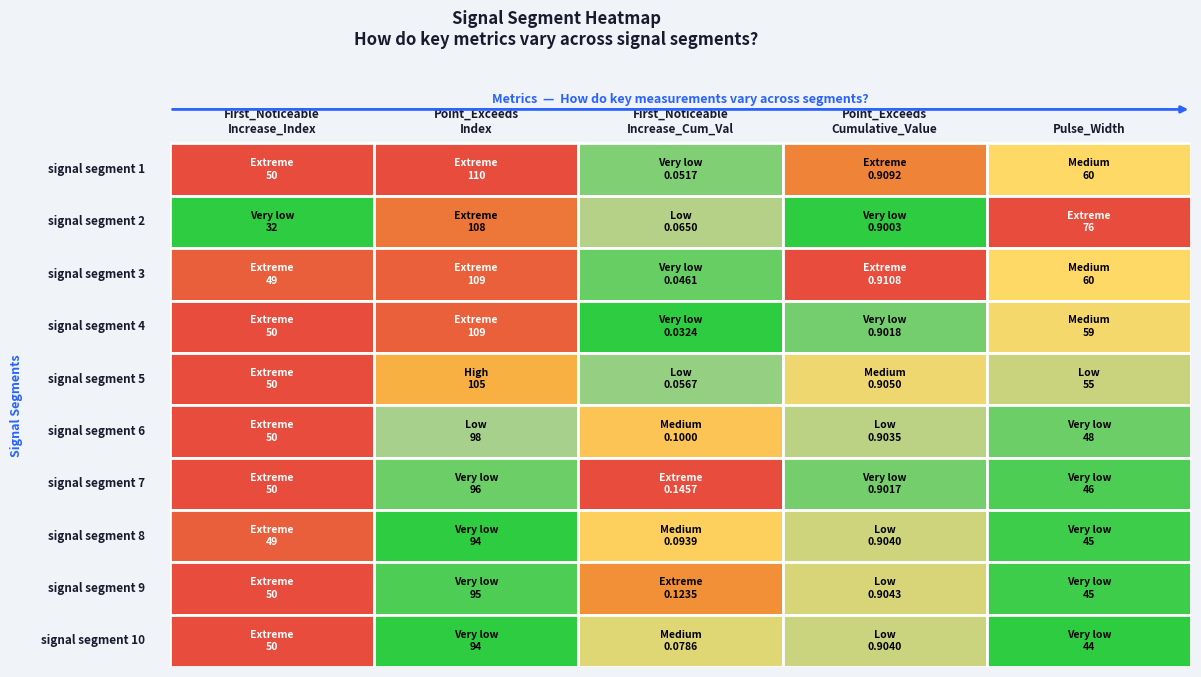

What is the average value of the signal segment 10 series?

37.8